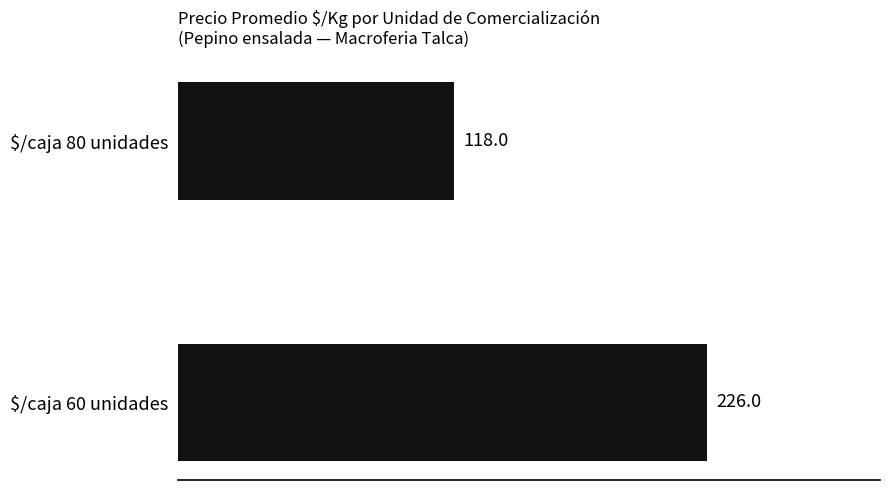

At which category does the chart reach its minimum across all series?

$/caja 80 unidades